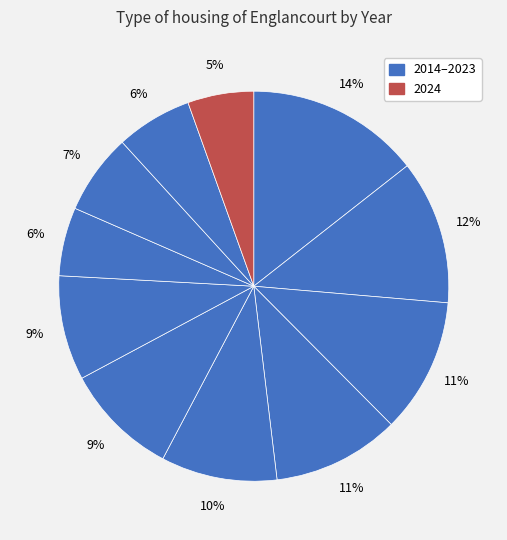

How many segments does this pie chart have?

11